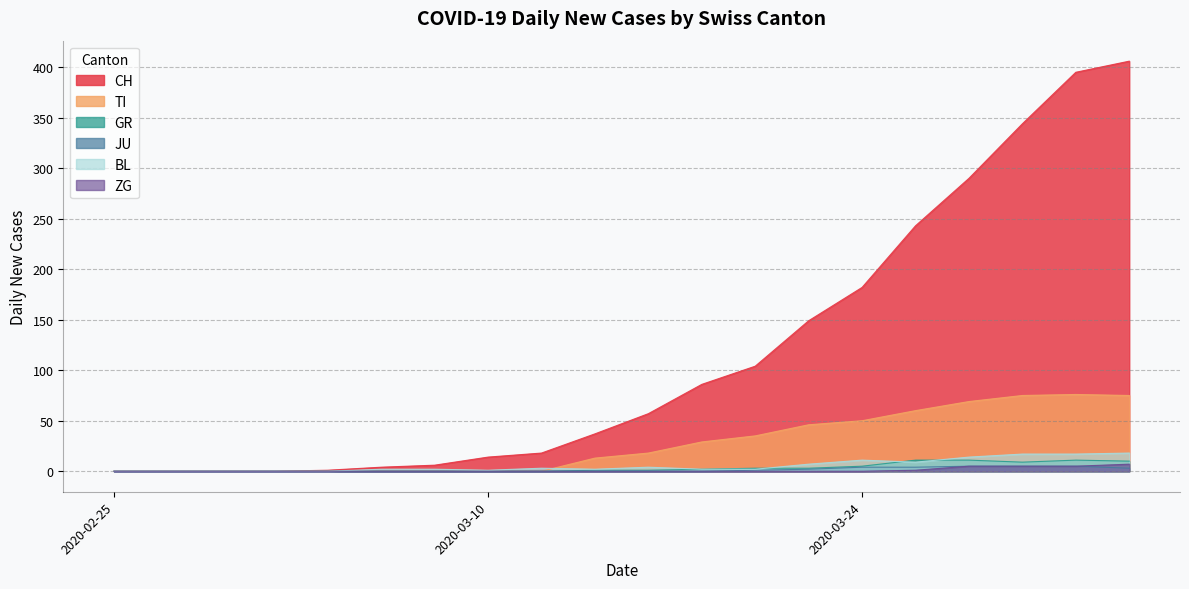

At which label does JU first exceed 1?

2020-03-22